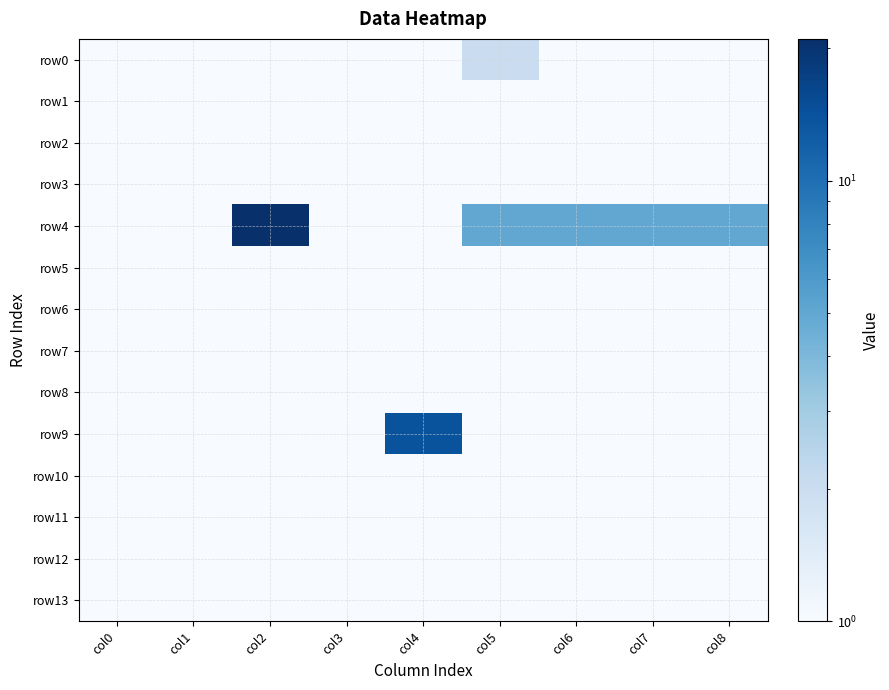

Which series has the largest range (max minus min)?

row4